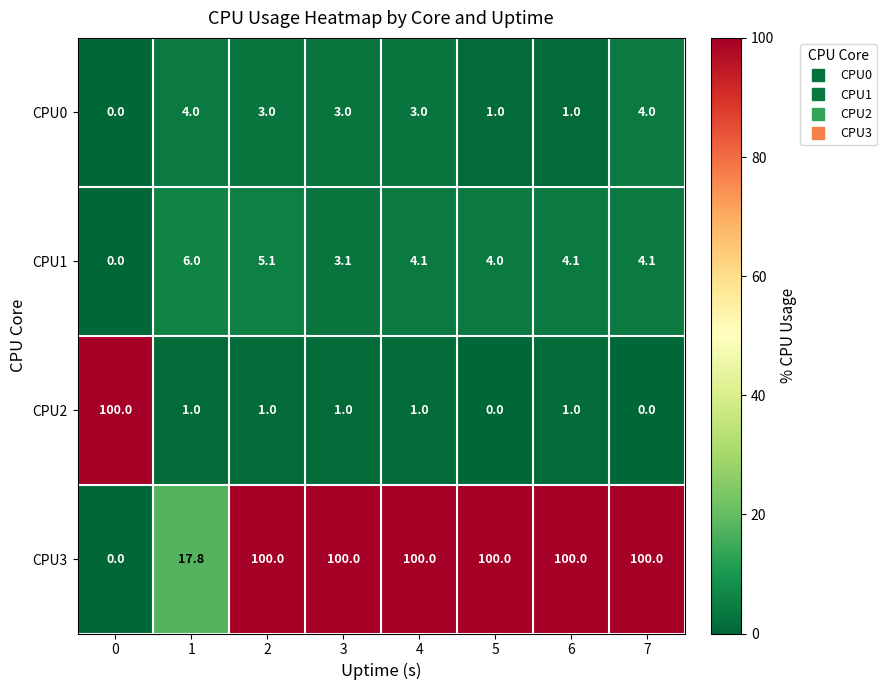

The CPU1 series shows 4.1 at 7. True or false?

True